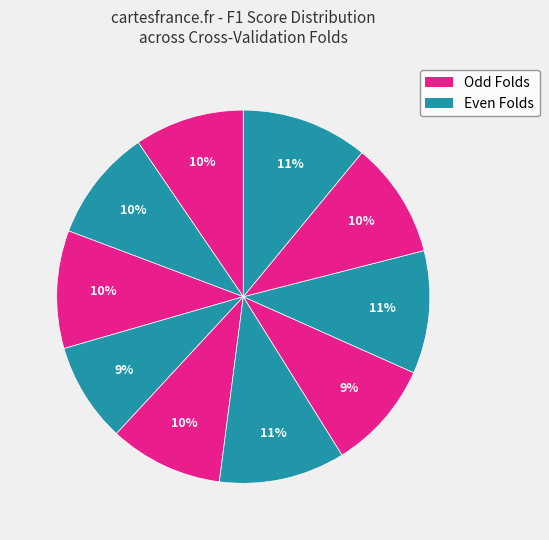

How many segments does this pie chart have?

10